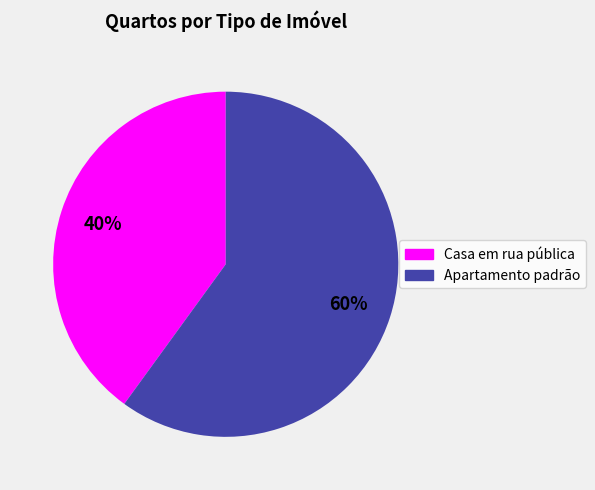

Count the number of slices in the pie.

2